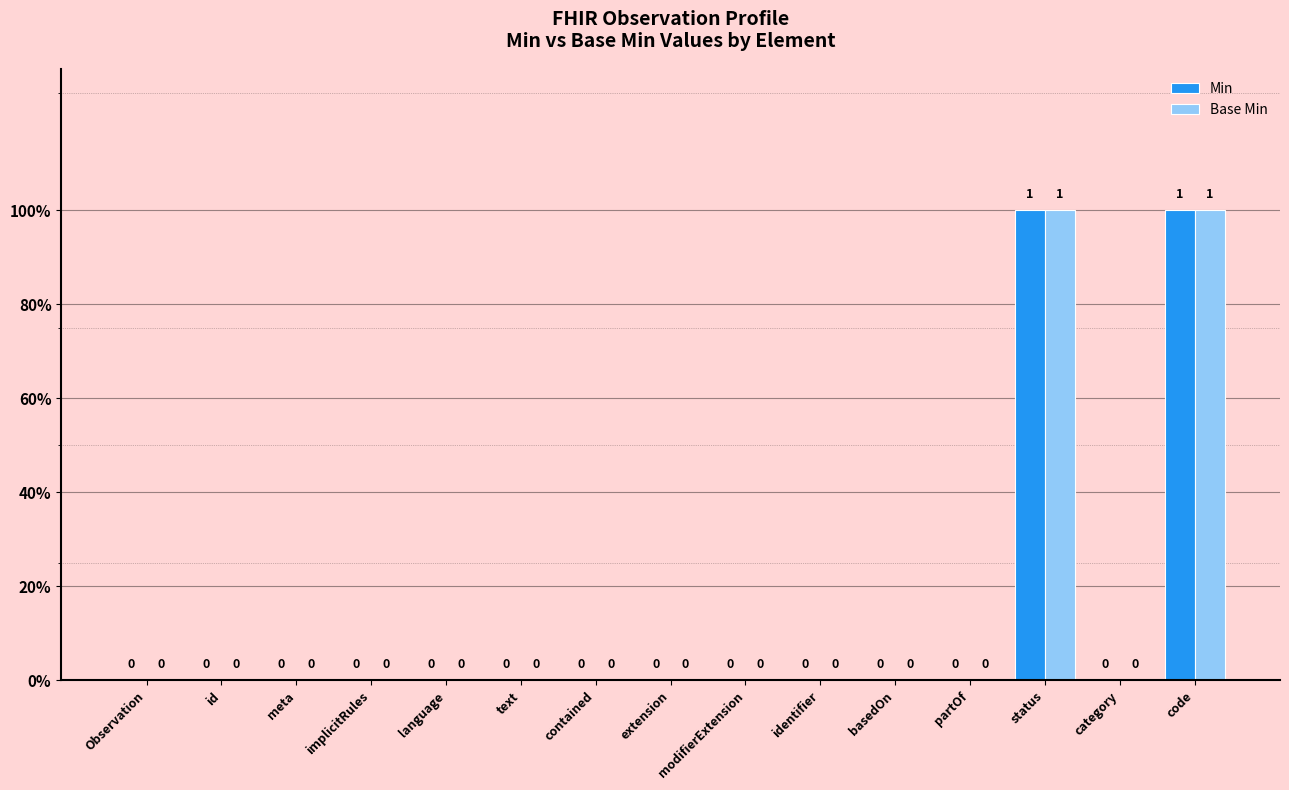

Reading left to right, transcribe all the data shown in this chart.

Min: Observation=0	id=0	meta=0	implicitRules=0	language=0	text=0	contained=0	extension=0	modifierExtension=0	identifier=0	basedOn=0	partOf=0	status=1	category=0	code=1
Base Min: Observation=0	id=0	meta=0	implicitRules=0	language=0	text=0	contained=0	extension=0	modifierExtension=0	identifier=0	basedOn=0	partOf=0	status=1	category=0	code=1